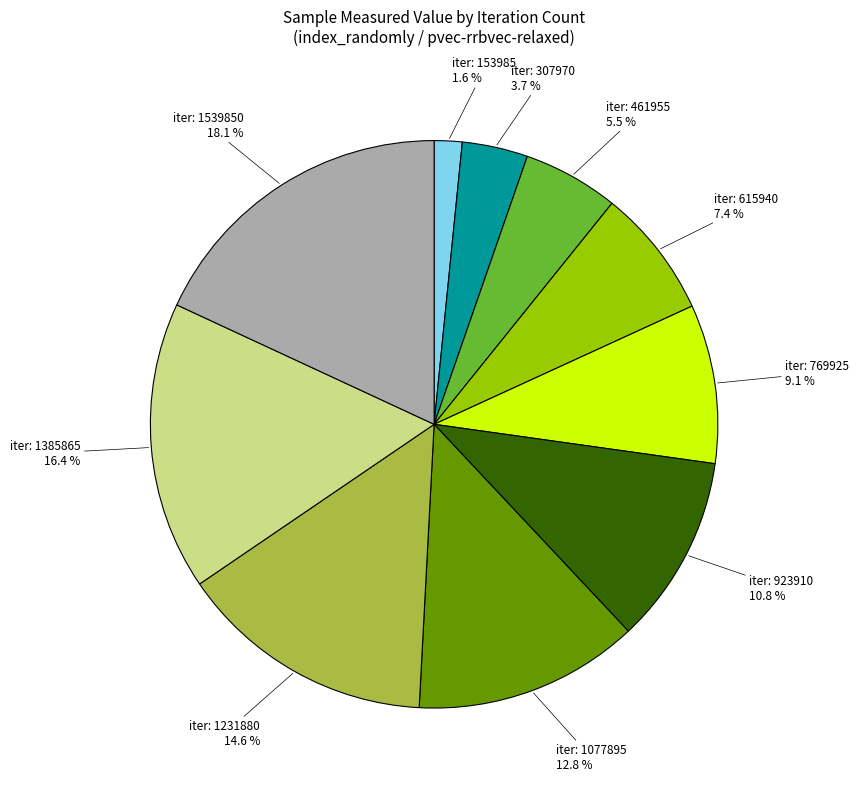

Does any single category account for the majority?

No